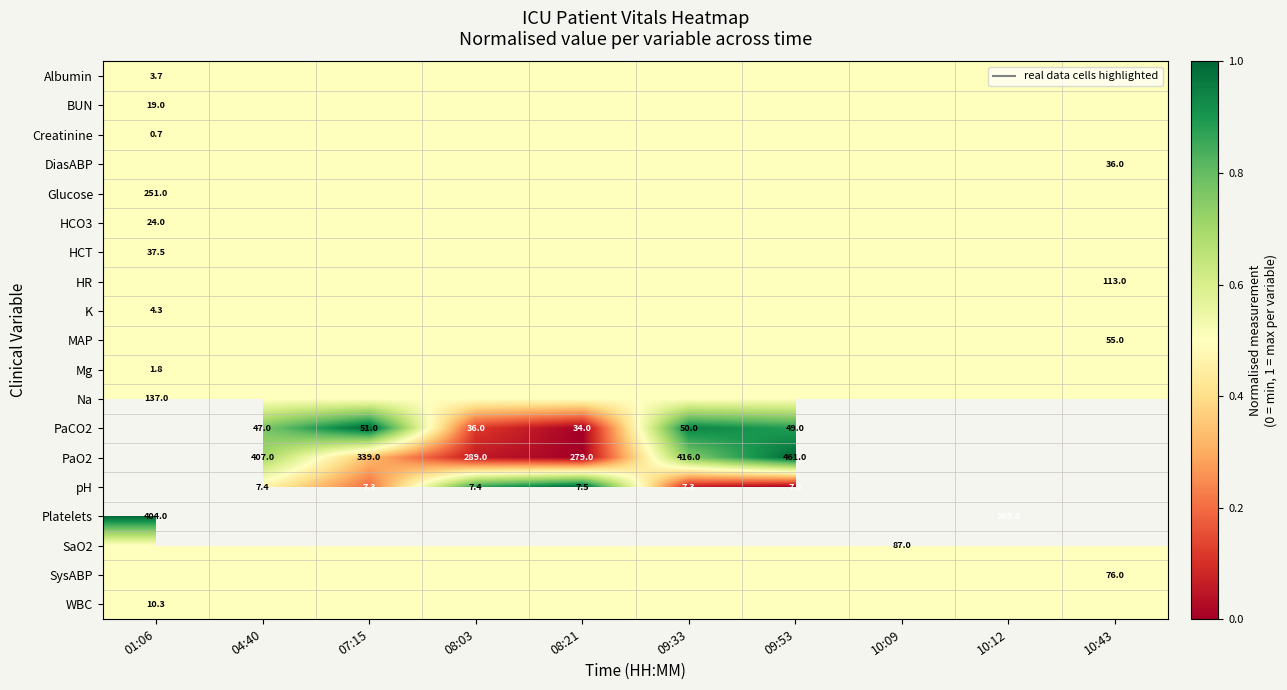

Which label corresponds to the smallest value in the chart?

08:21